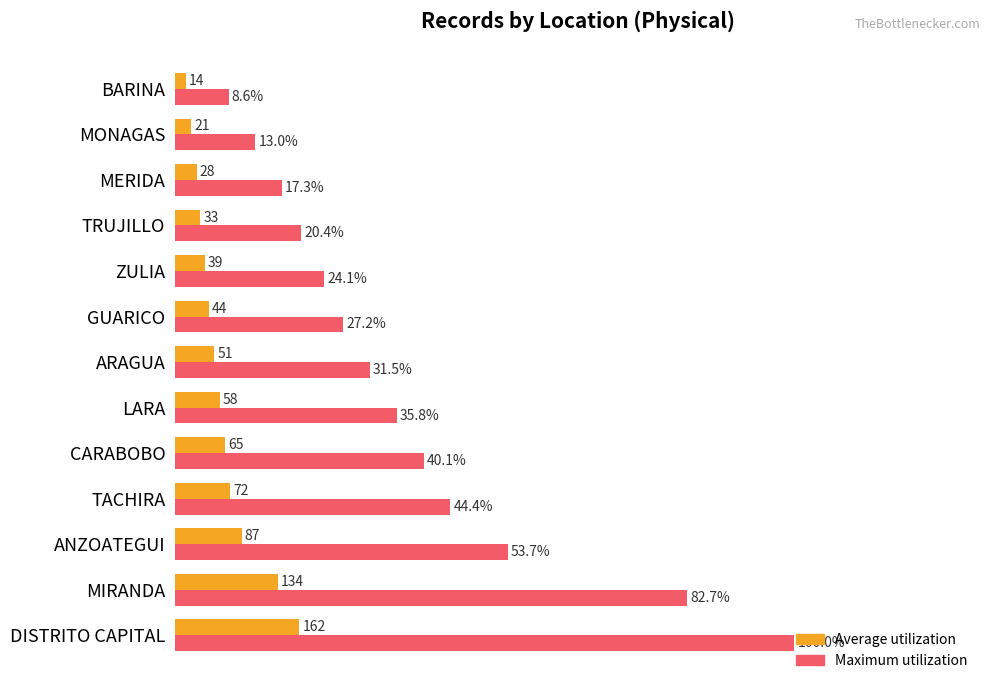

At which category is the sum across all series the highest?

DISTRITO CAPITAL